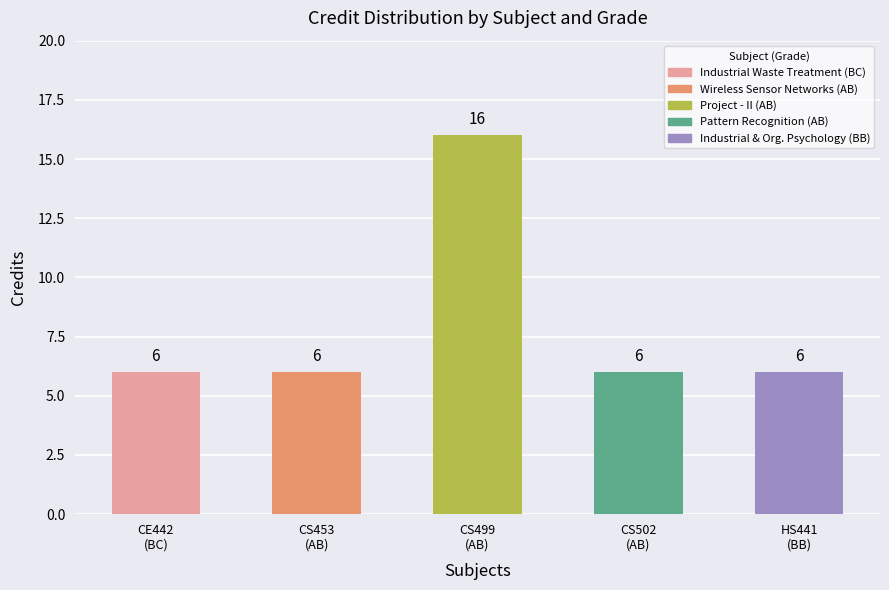

What is the label of the 4th bar from the left?

CS502
(AB)